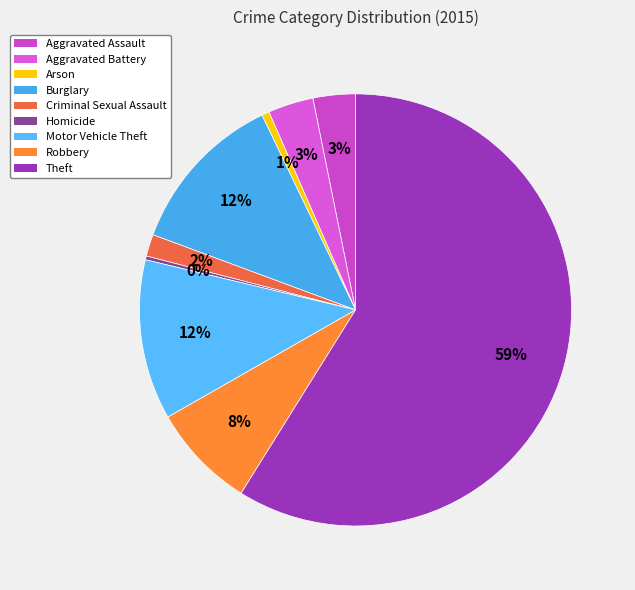

True or false: Burglary accounts for 19% of the total.

False